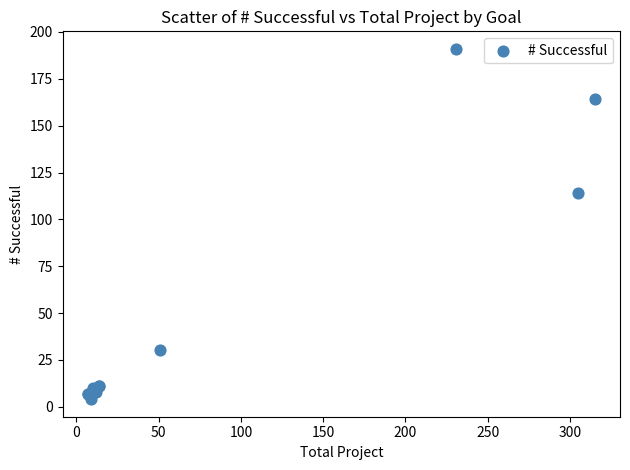

What Y value in the scatter plot is closest to 97?

114